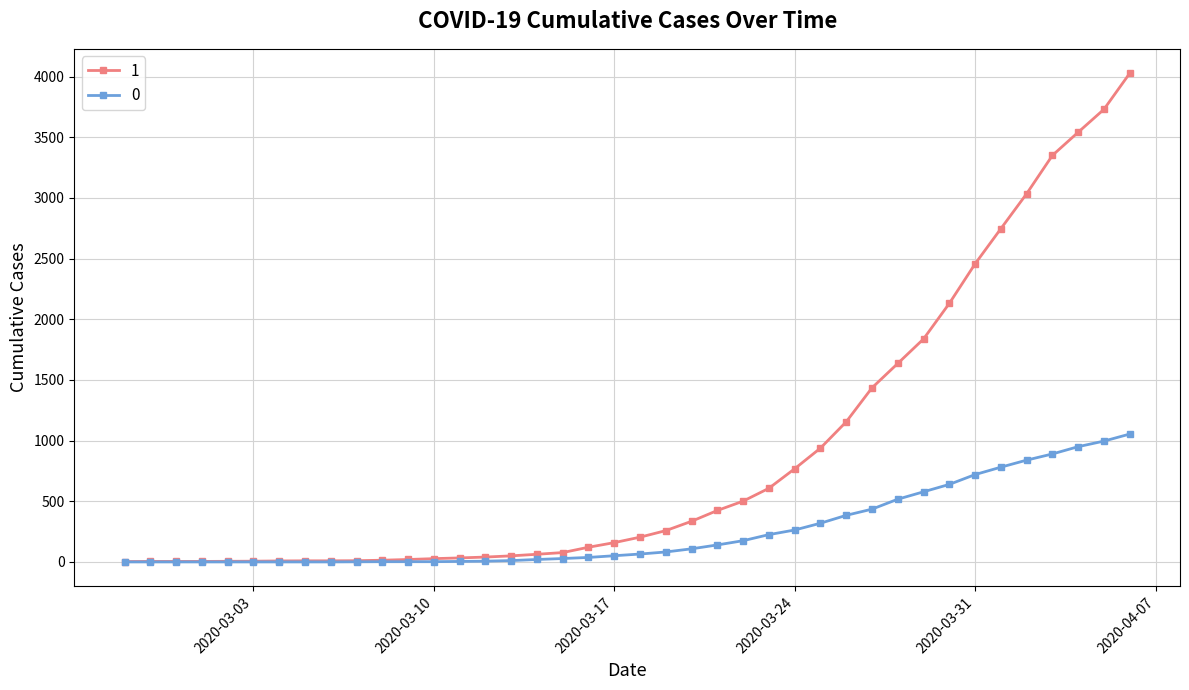

List the series in order of their overall mean, highest first.

1, 0